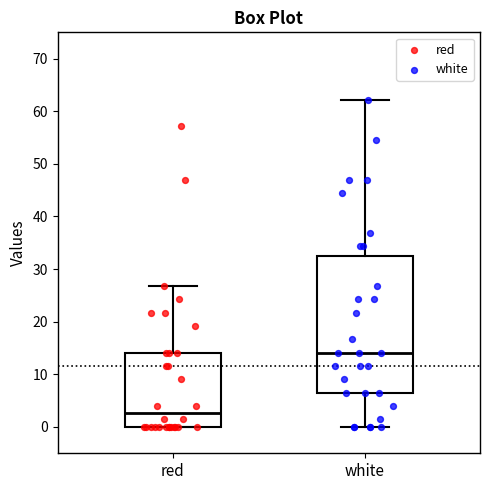

Reading left to right, read every box against the y-axis: the position of its median line, the range the box covers, and the ends of its whiskers. The values are not printed on the chart, so give them approximately, as read against the axis.

red: median 3, box 0 to 14, whiskers 0 to 27
white: median 14, box 7 to 32, whiskers 0 to 62